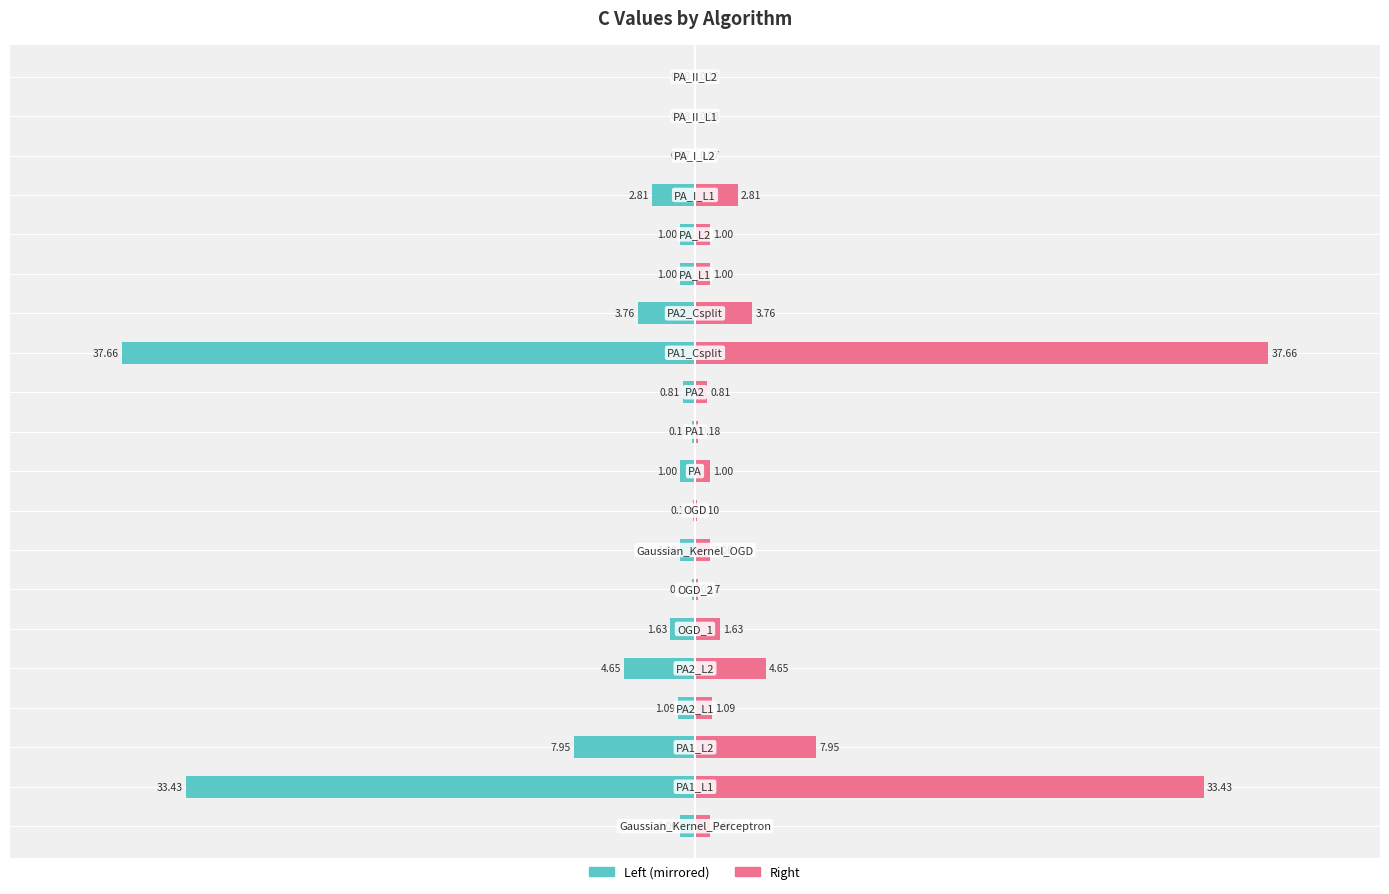

Rank the series by their maximum value, from highest to lowest.

C value (right), C value (left)